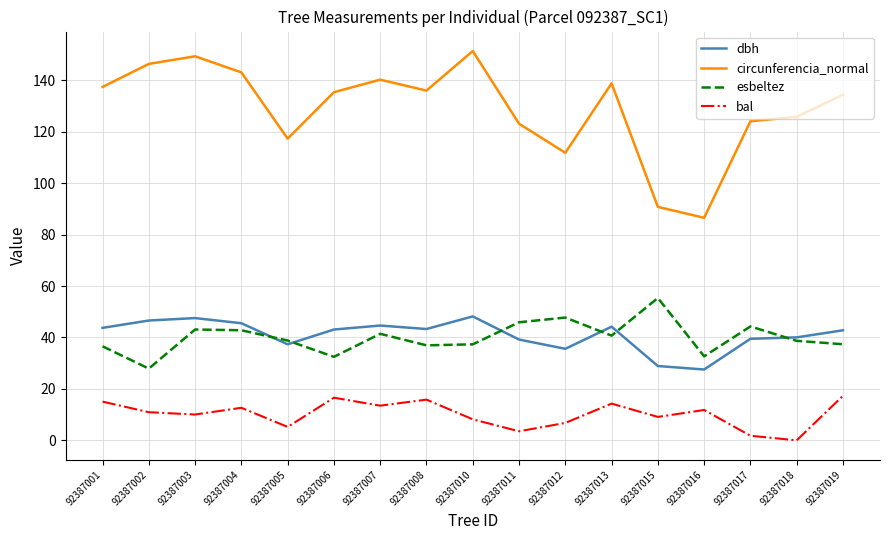

At 92387002, list the series in order from smallest to largest.

bal, esbeltez, dbh, circunferencia_normal